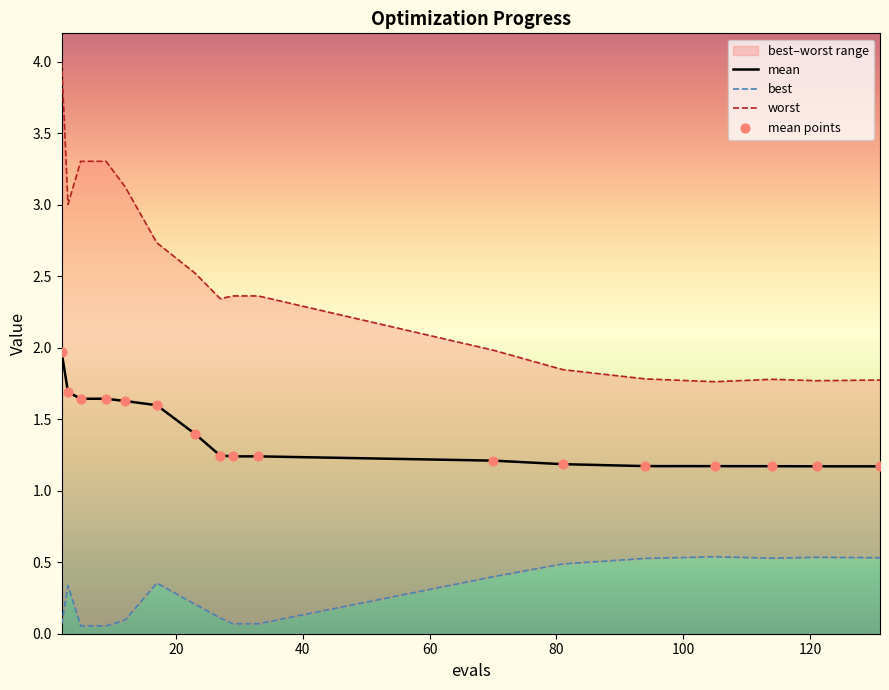

Which series has the widest spread of Y values?

worst